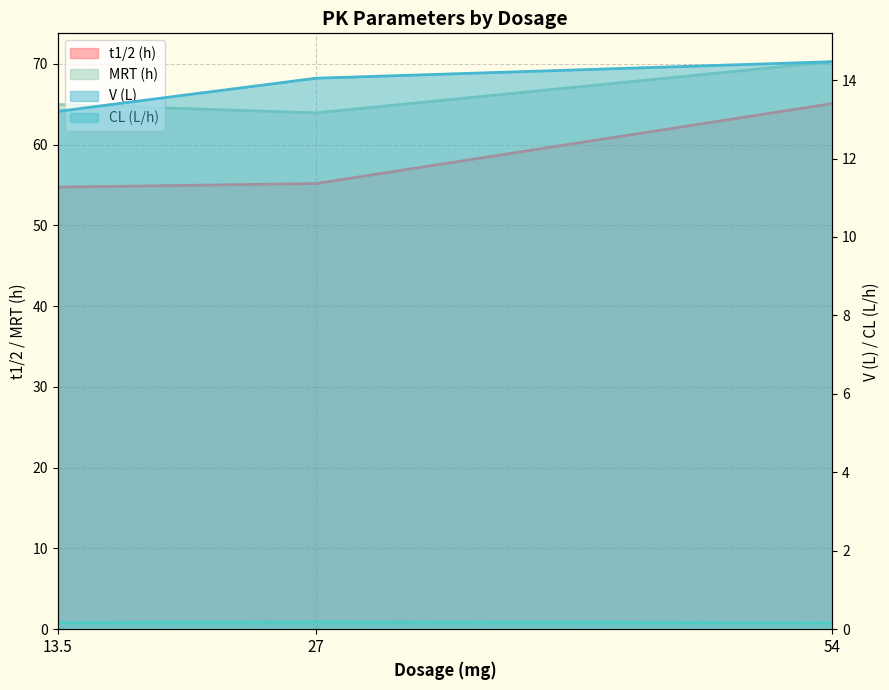

Which series has the largest range (max minus min)?

t1/2 (h)